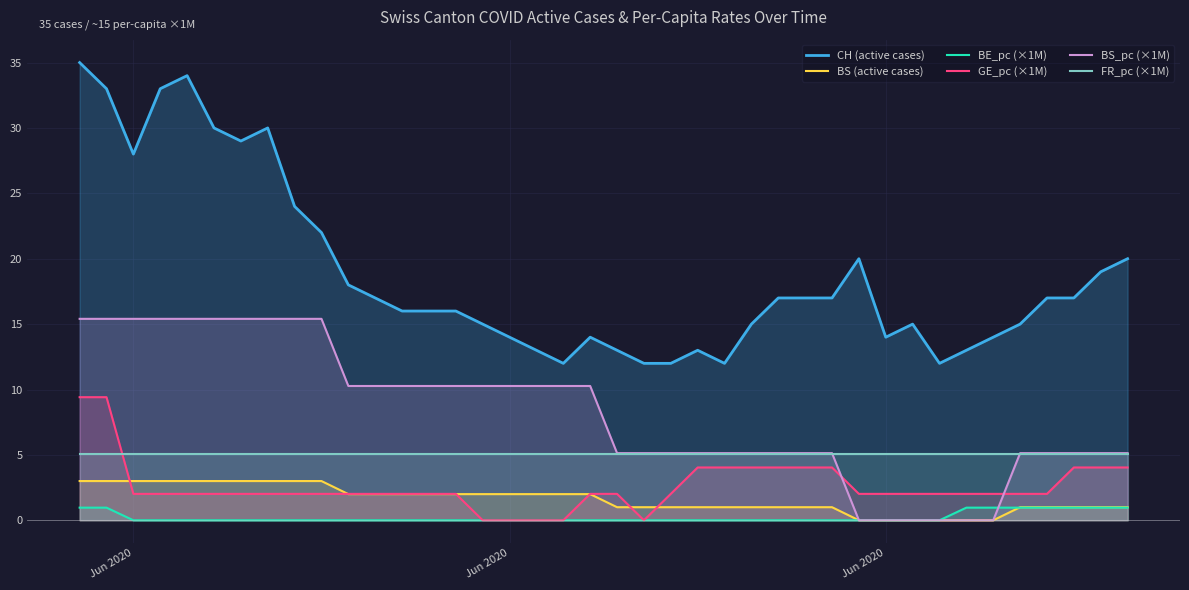

What is the maximum value for BS_pc (×1M)?

15.4